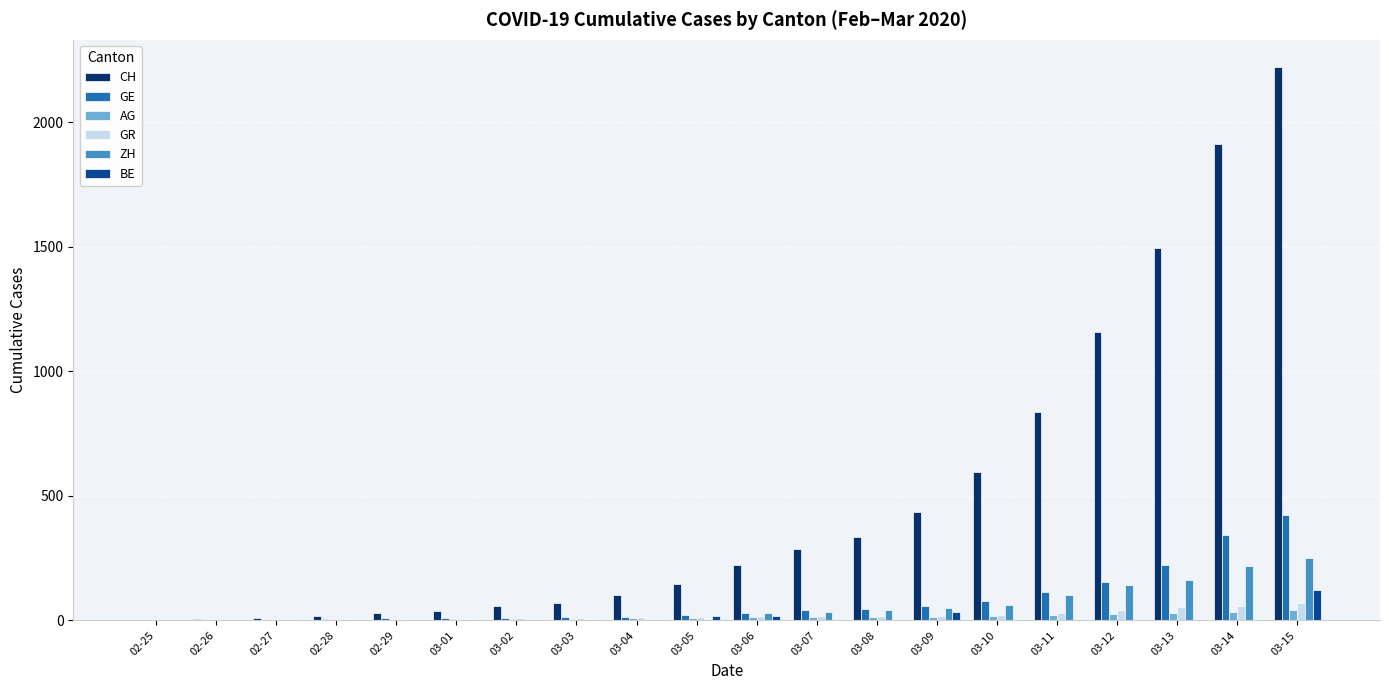

Which series has the largest total across all categories?

CH